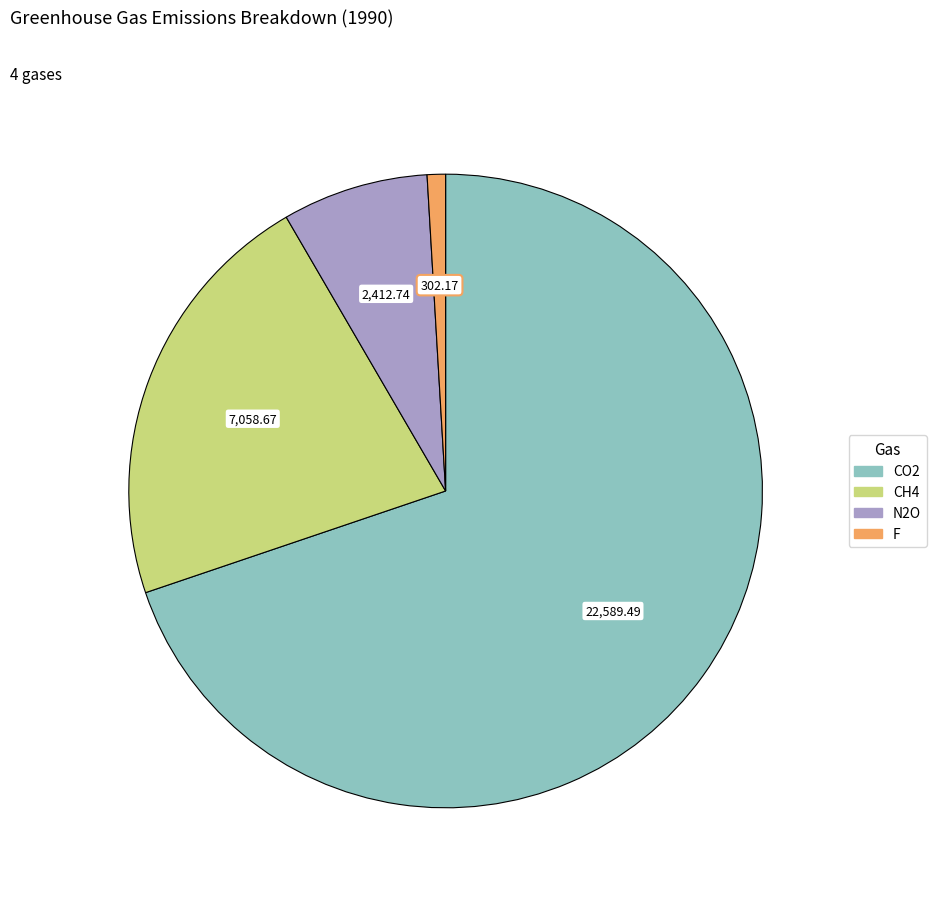

How many segments does this pie chart have?

4